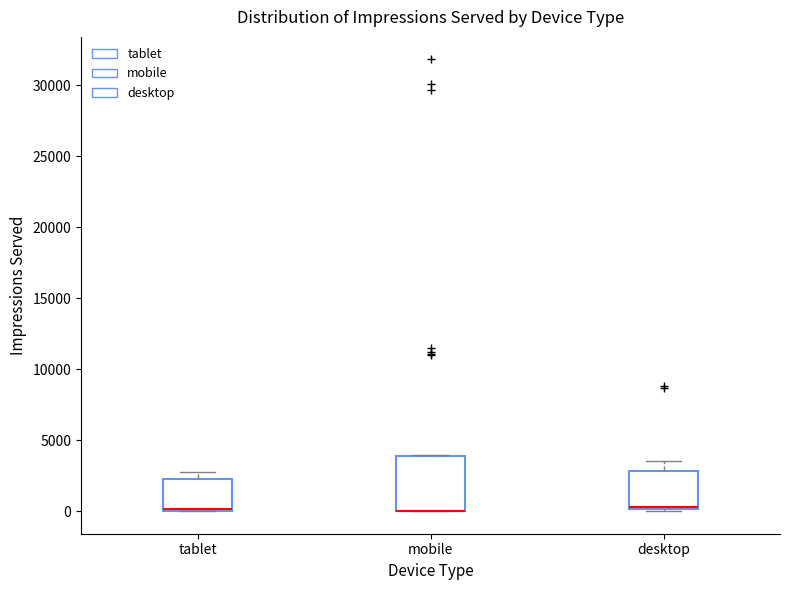

Where is the lower edge of the box for tablet on the y-axis? The values are not printed on the chart, so give them approximately, as read against the axis.

0